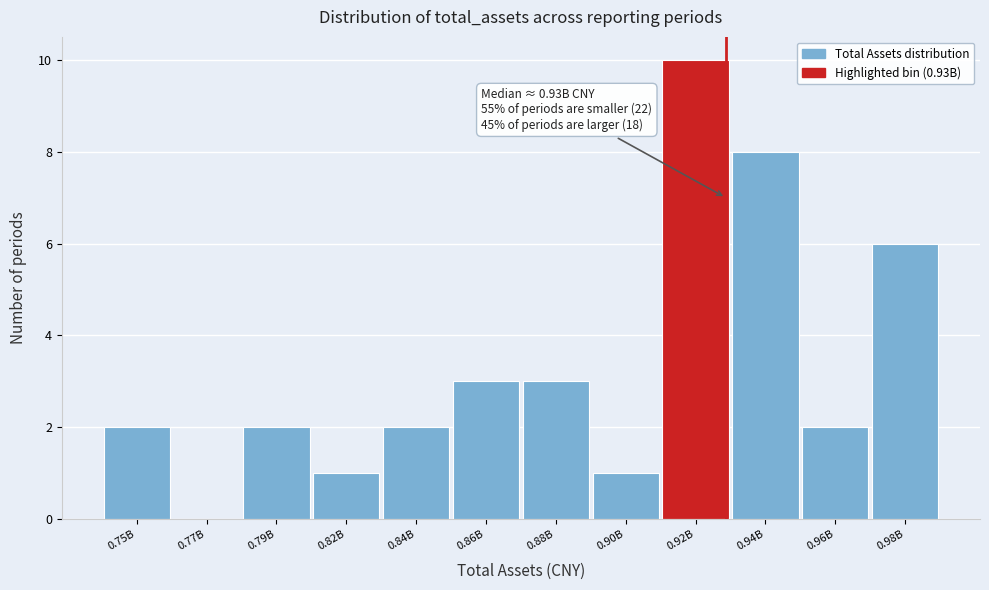

Reading right to left, list all the values displayed in this chart.

0.98B=6	0.96B=2	0.94B=8	0.92B=10	0.90B=1	0.88B=3	0.86B=3	0.84B=2	0.82B=1	0.79B=2	0.77B=0	0.75B=2